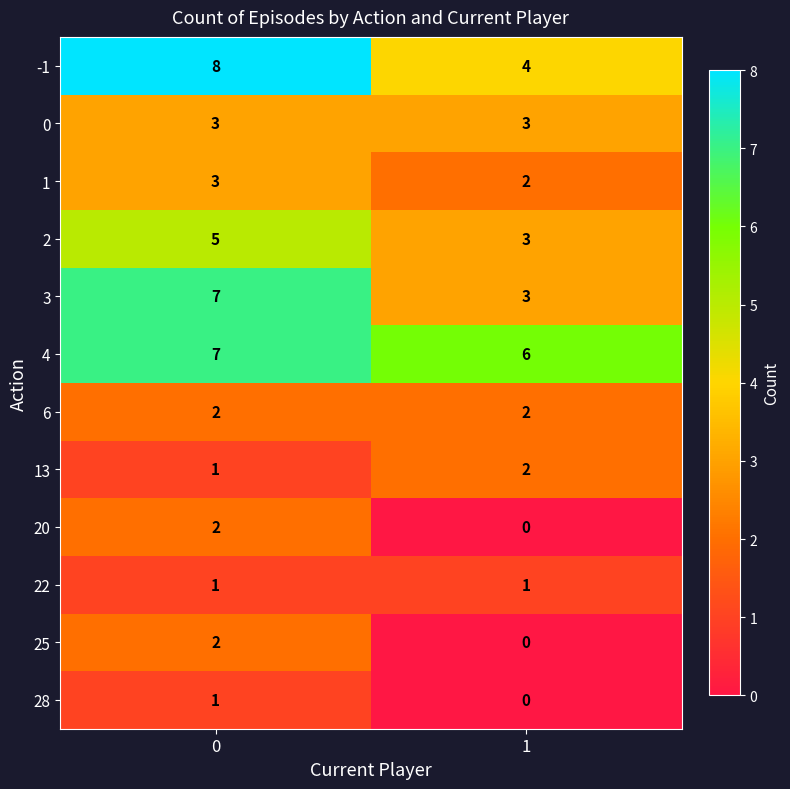

What is the approximate value of 2 at 0?

5